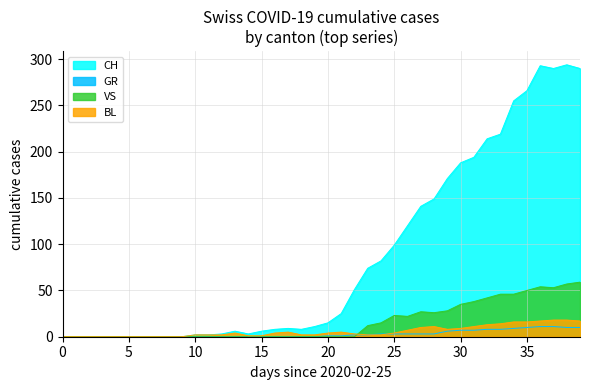

Read the GR value at 2020-03-18.

2